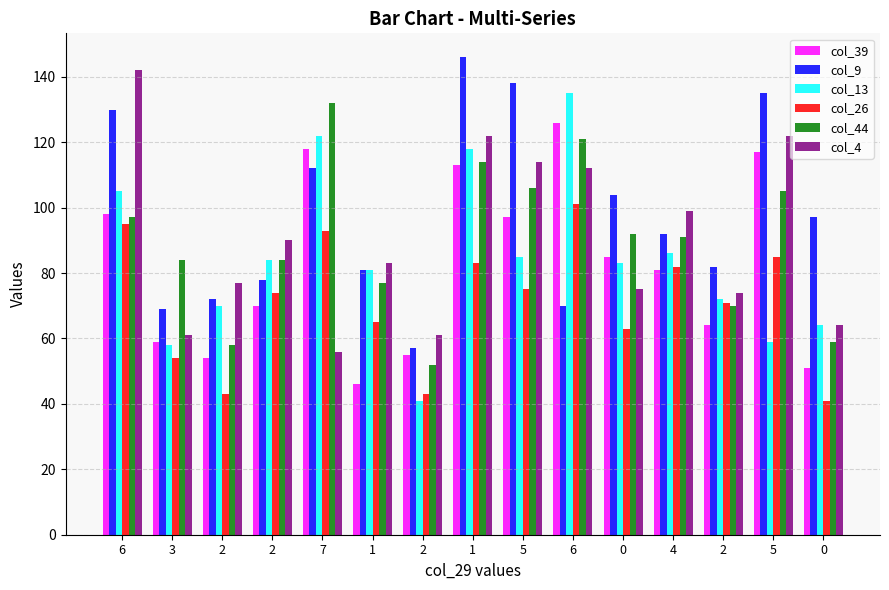

What is the difference between the second highest and second lowest values in the col_4 series?

61